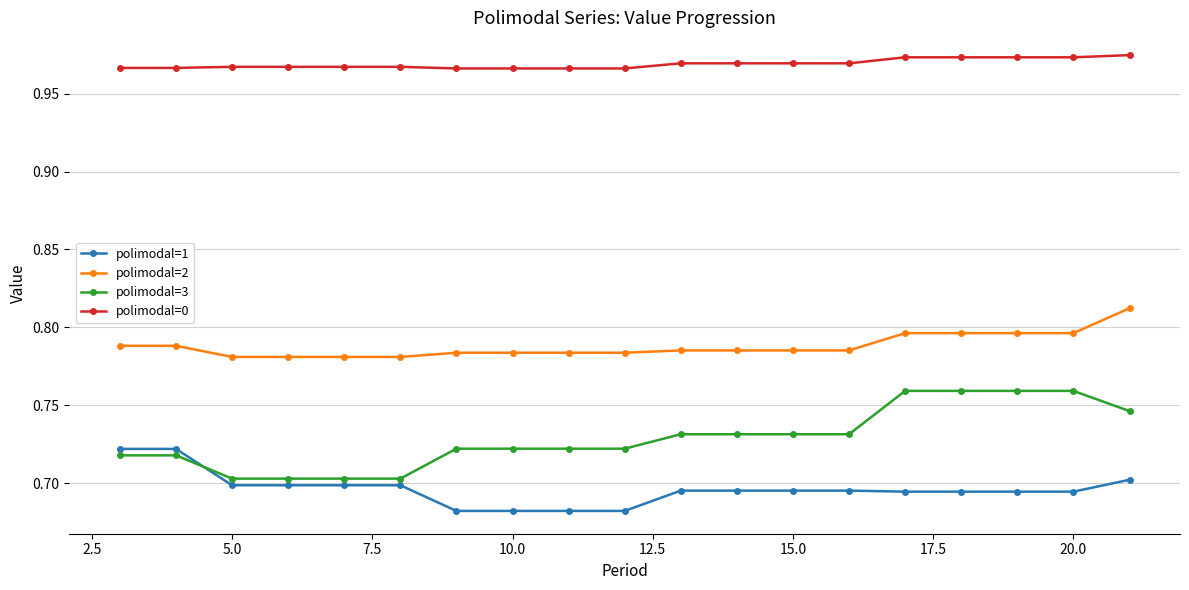

Which series has the largest range (max minus min)?

polimodal=3